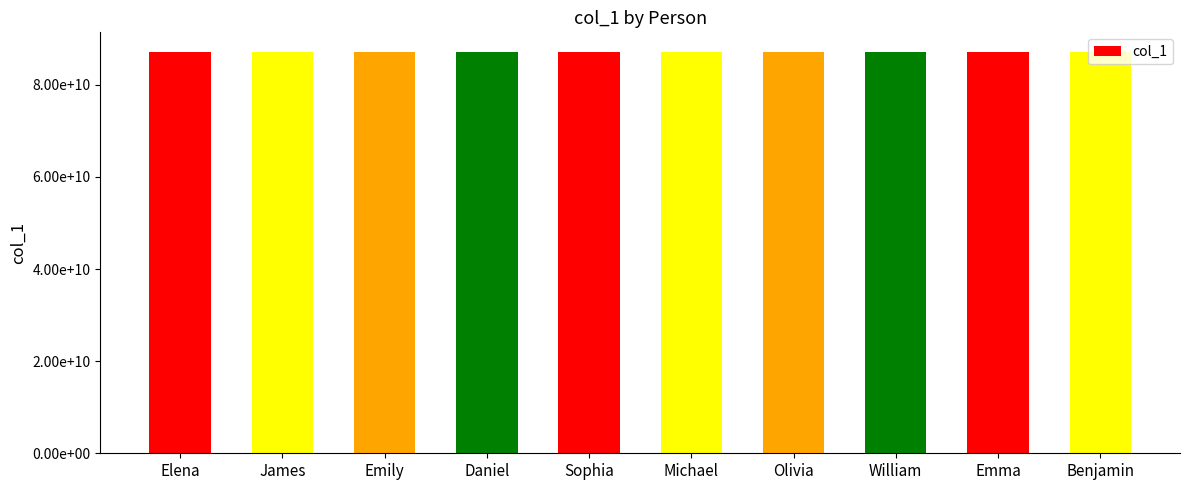

Reading left to right, extract all data points from this chart.

87055146303	87051234567	87052345678	87053456789	87054567890	87055678901	87056789012	87057890123	87058901234	87059012345